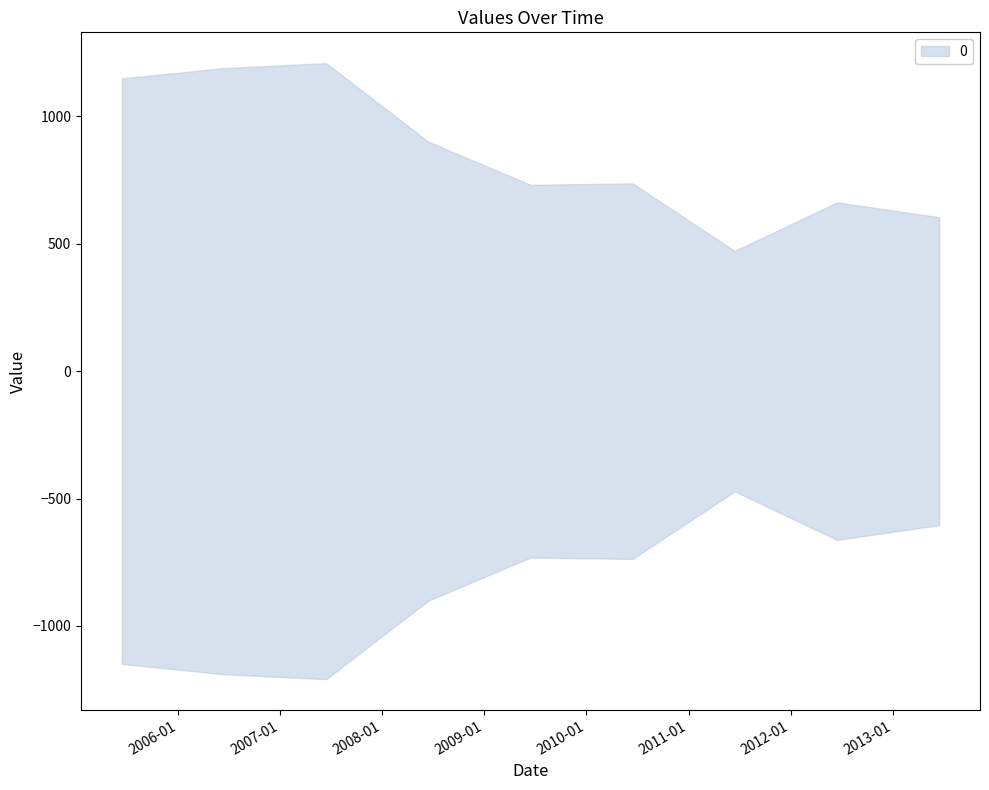

What is the difference between the values at 2008-06-15 and 2010-06-15?

163.4